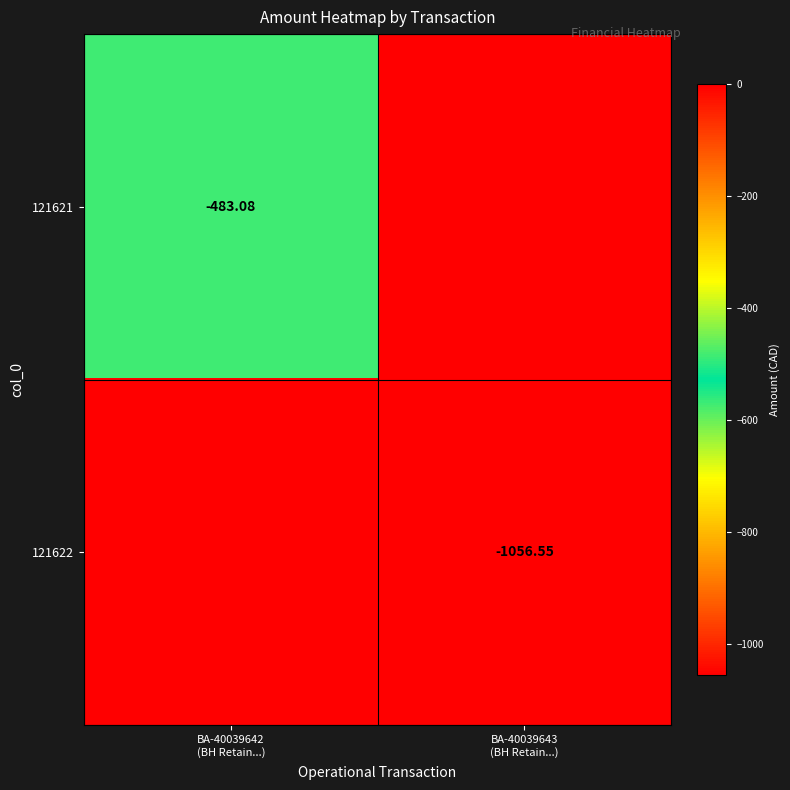

What is the difference between the 121622 values at BA-40039642 (BH Retain...) and BA-40039643 (BH Retain...)?

1056.5